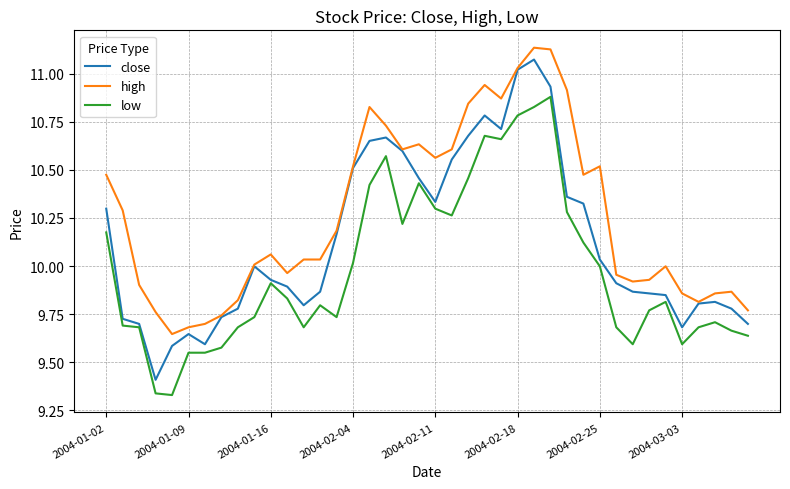

Rank the series by their average value, from highest to lowest.

high, close, low